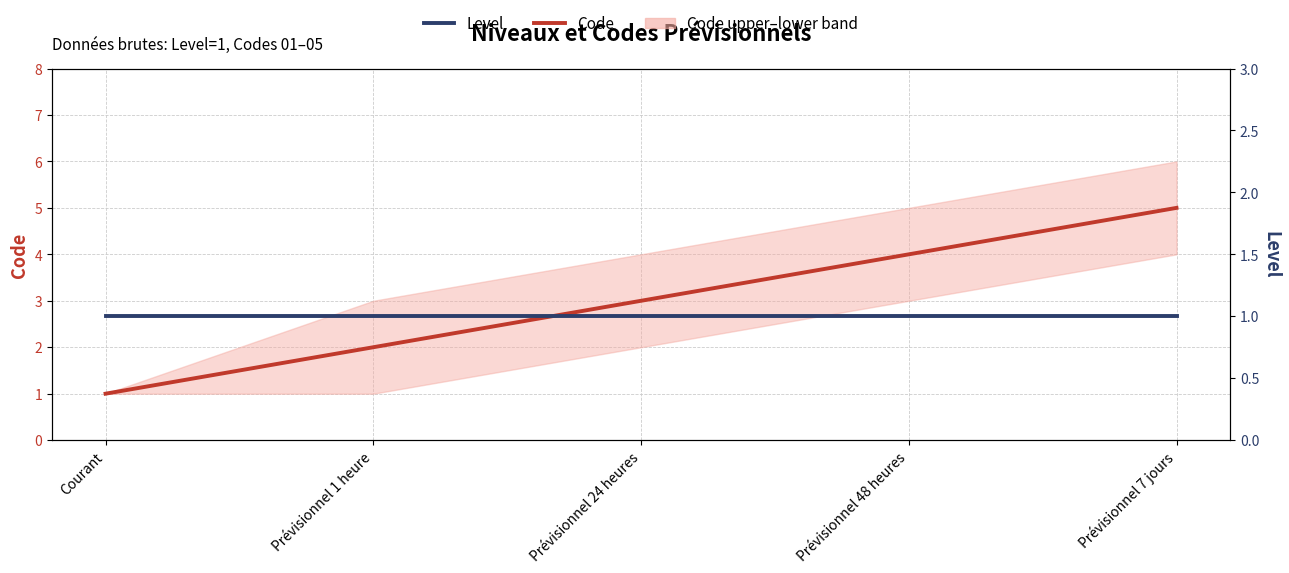

Which has a higher value, Prévisionnel 24 heures or Prévisionnel 7 jours?

Prévisionnel 7 jours